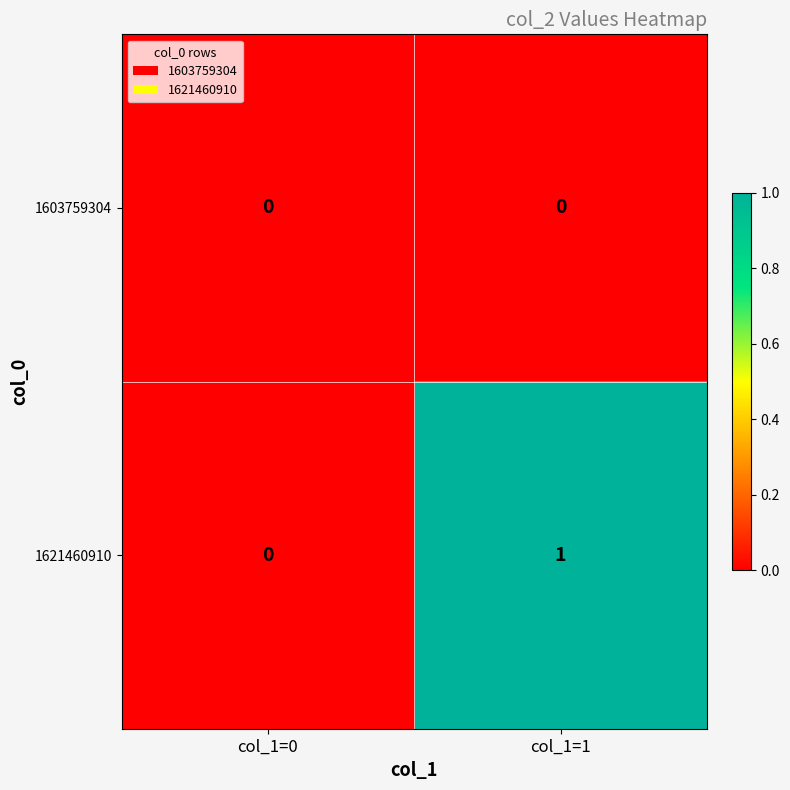

Is it true that 1603759304 equals 0 at col_1=0?

True